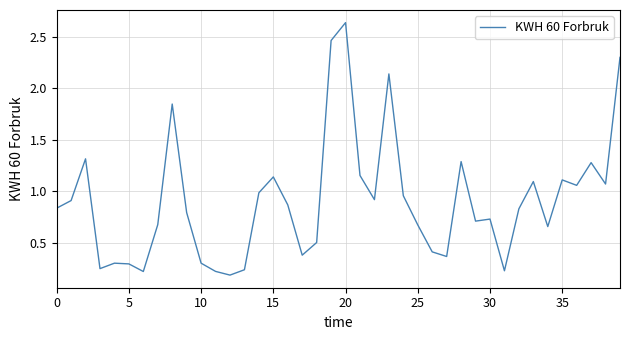

Which category has the highest value across all series?

20